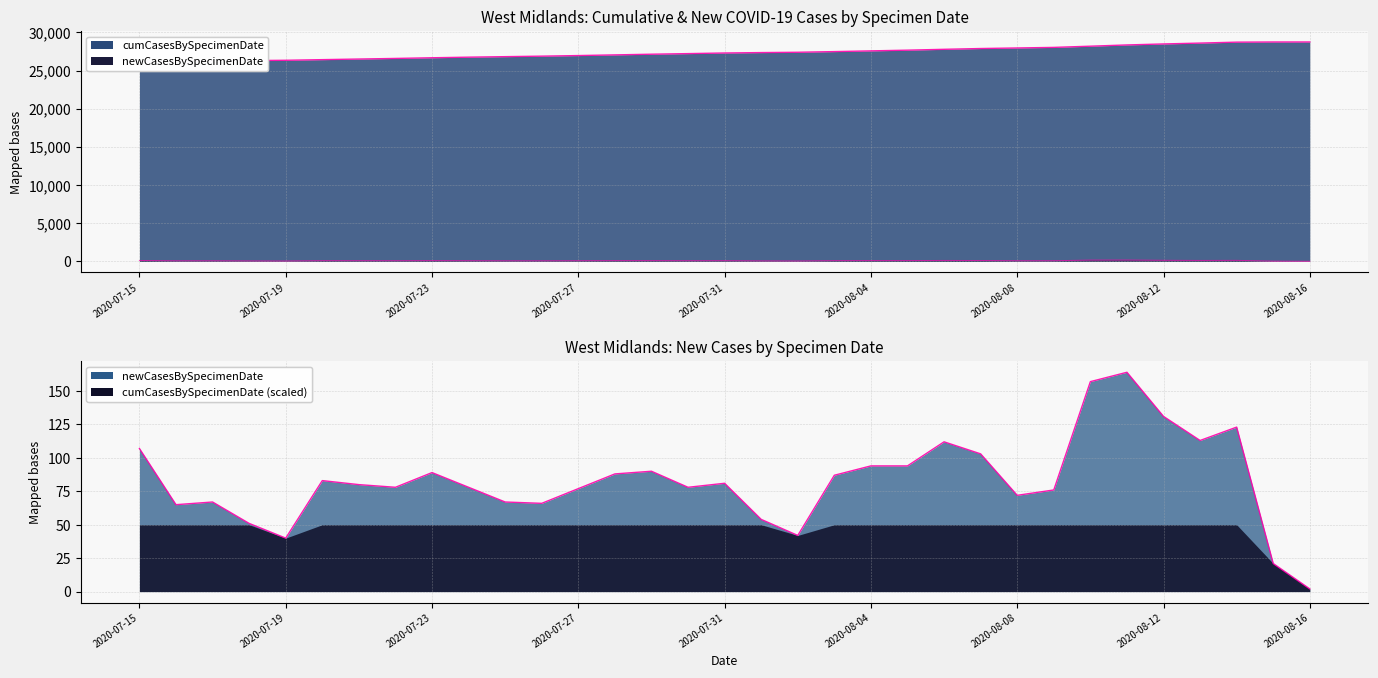

What is the average value of the newCasesBySpecimenDate series?

83